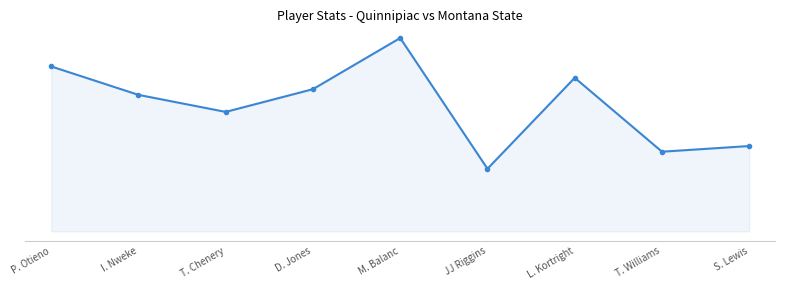

True or false: there are more than 1 points higher than both neighbors.

True